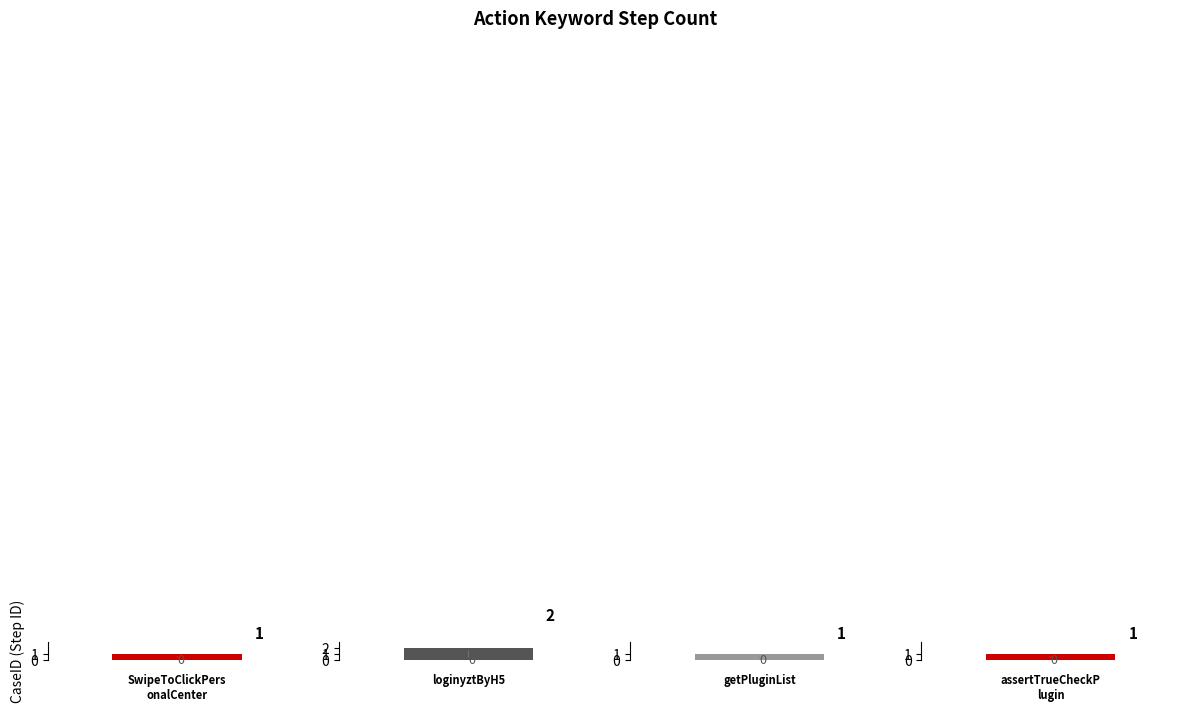

List the labels in order of value, smallest first.

SwipeToClickPersonalCenter, getPluginList, assertTrueCheckPlugin, loginyztByH5